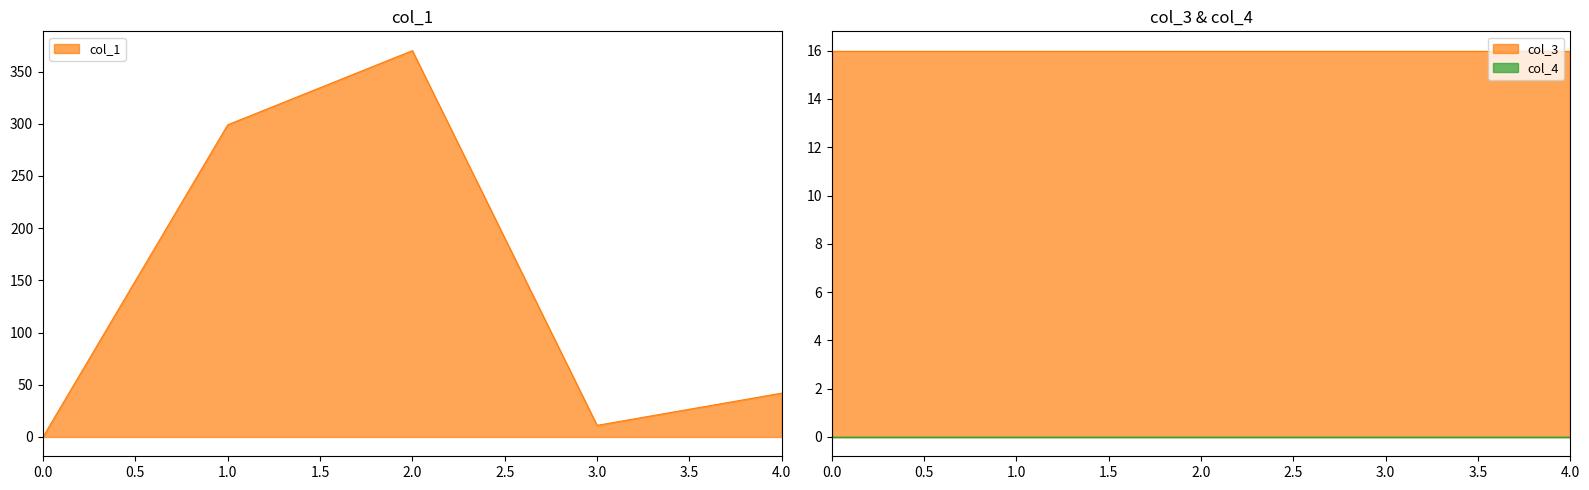

Rank the categories by col_4 value from lowest to highest.

0, 1, 2, 3, 4